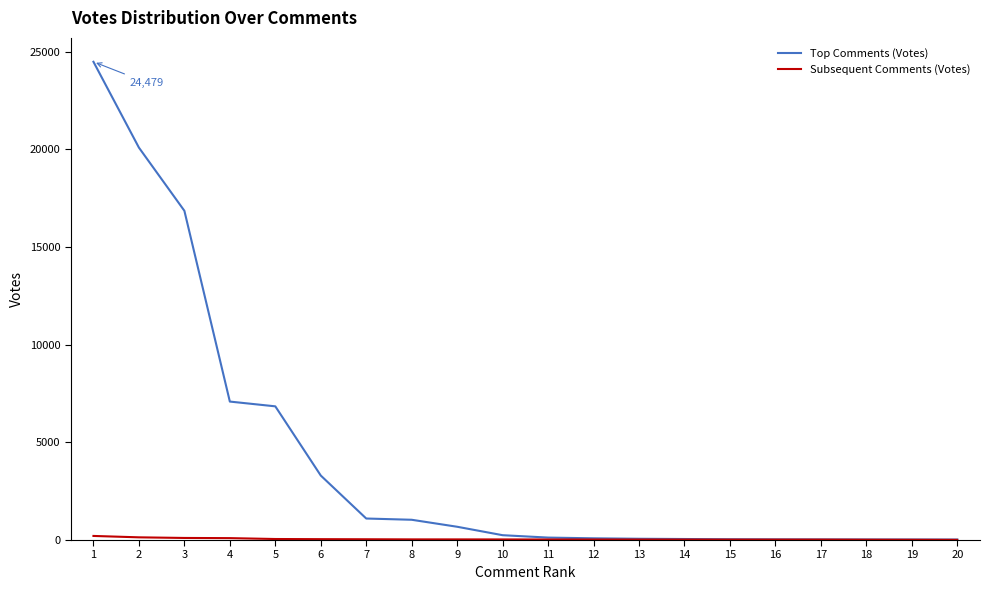

Which series has the widest spread of values?

Top Comments (Votes)